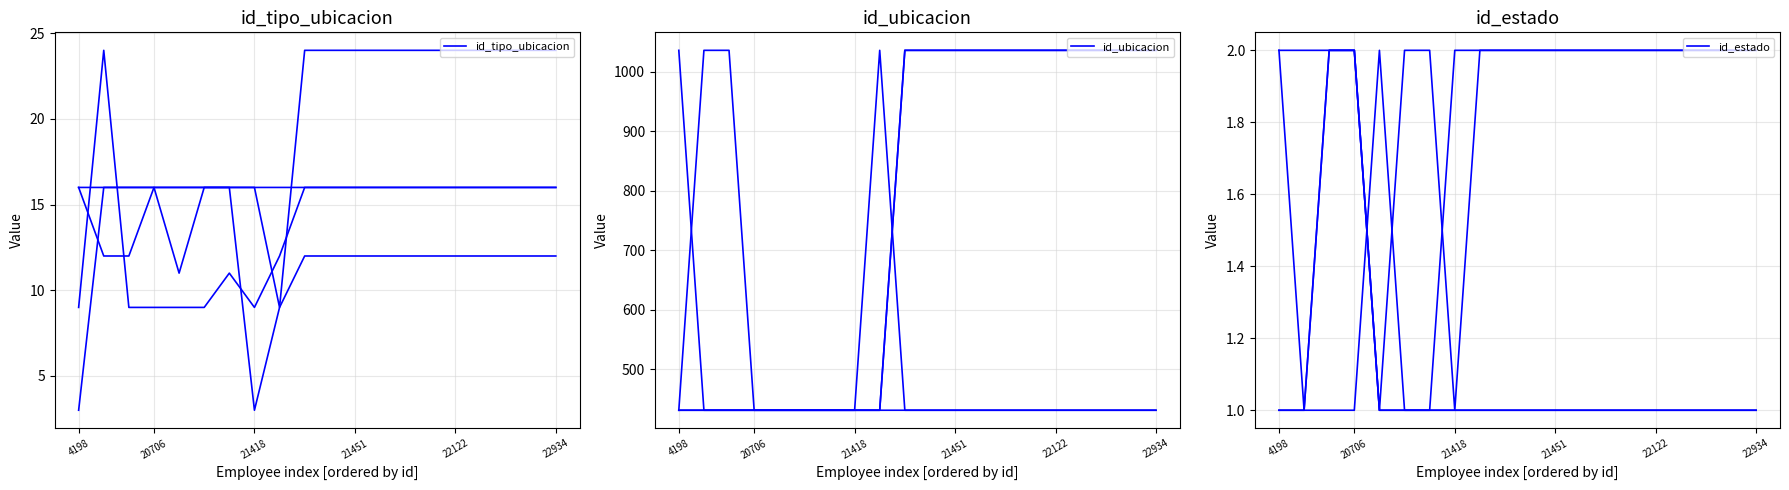

What is the maximum value shown in the chart?

1036